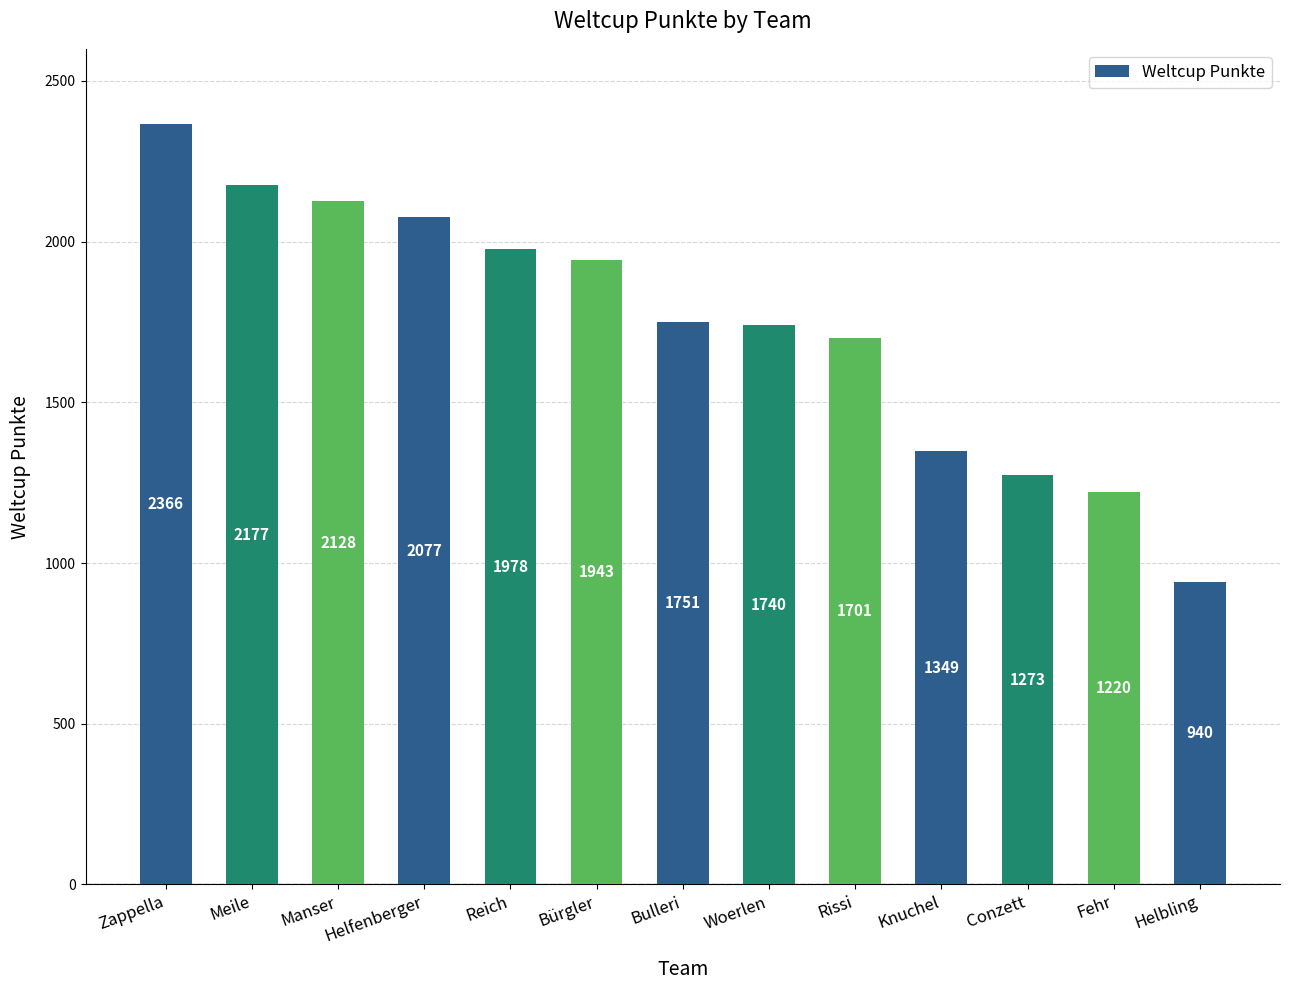

What is the sum of all values?

22643